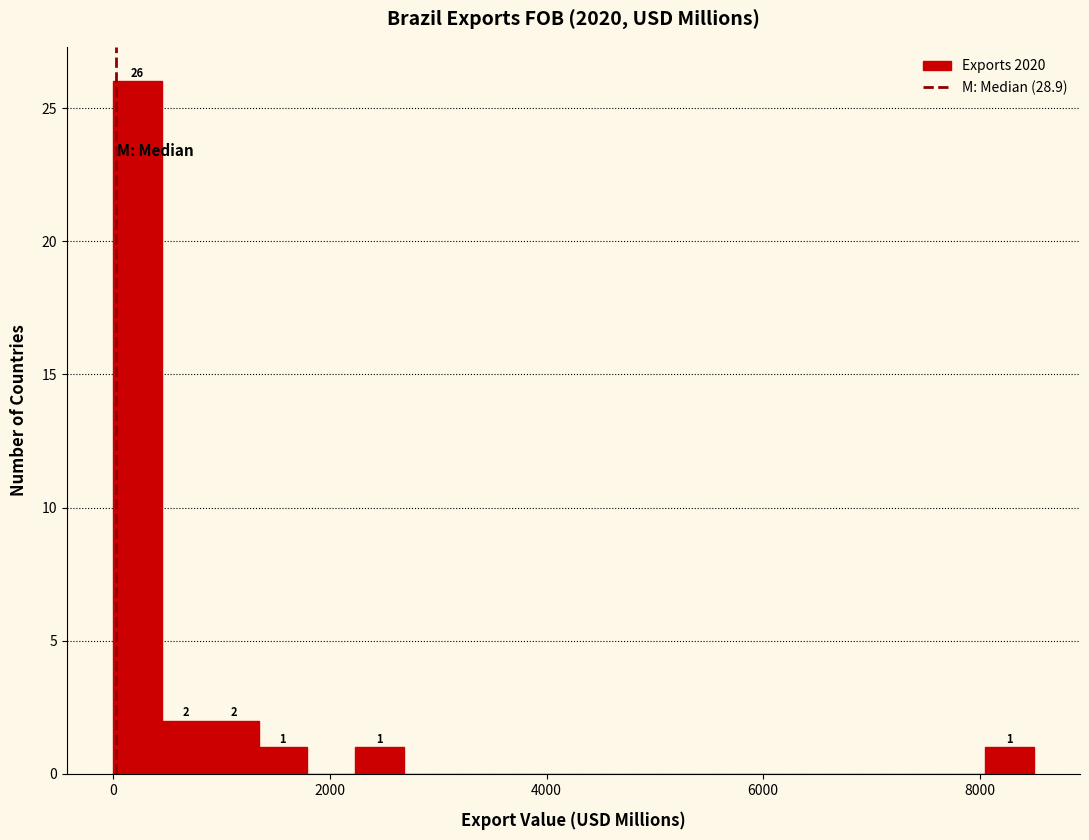

Read against the x-axis, roughly where is the centre of the tallest bar?

200